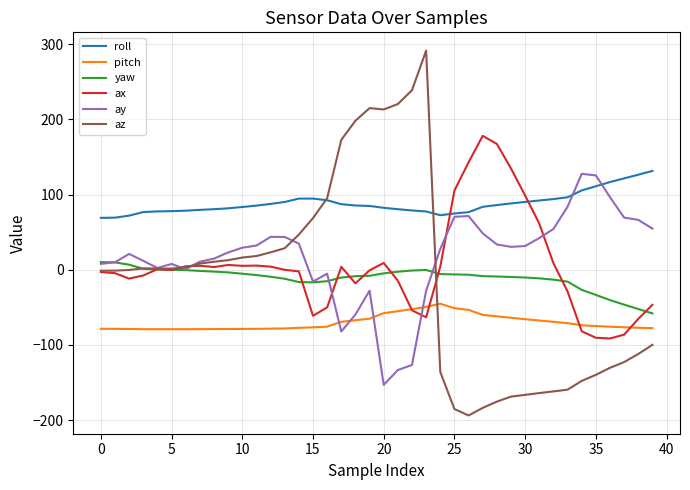

Which series has the widest spread of values?

az